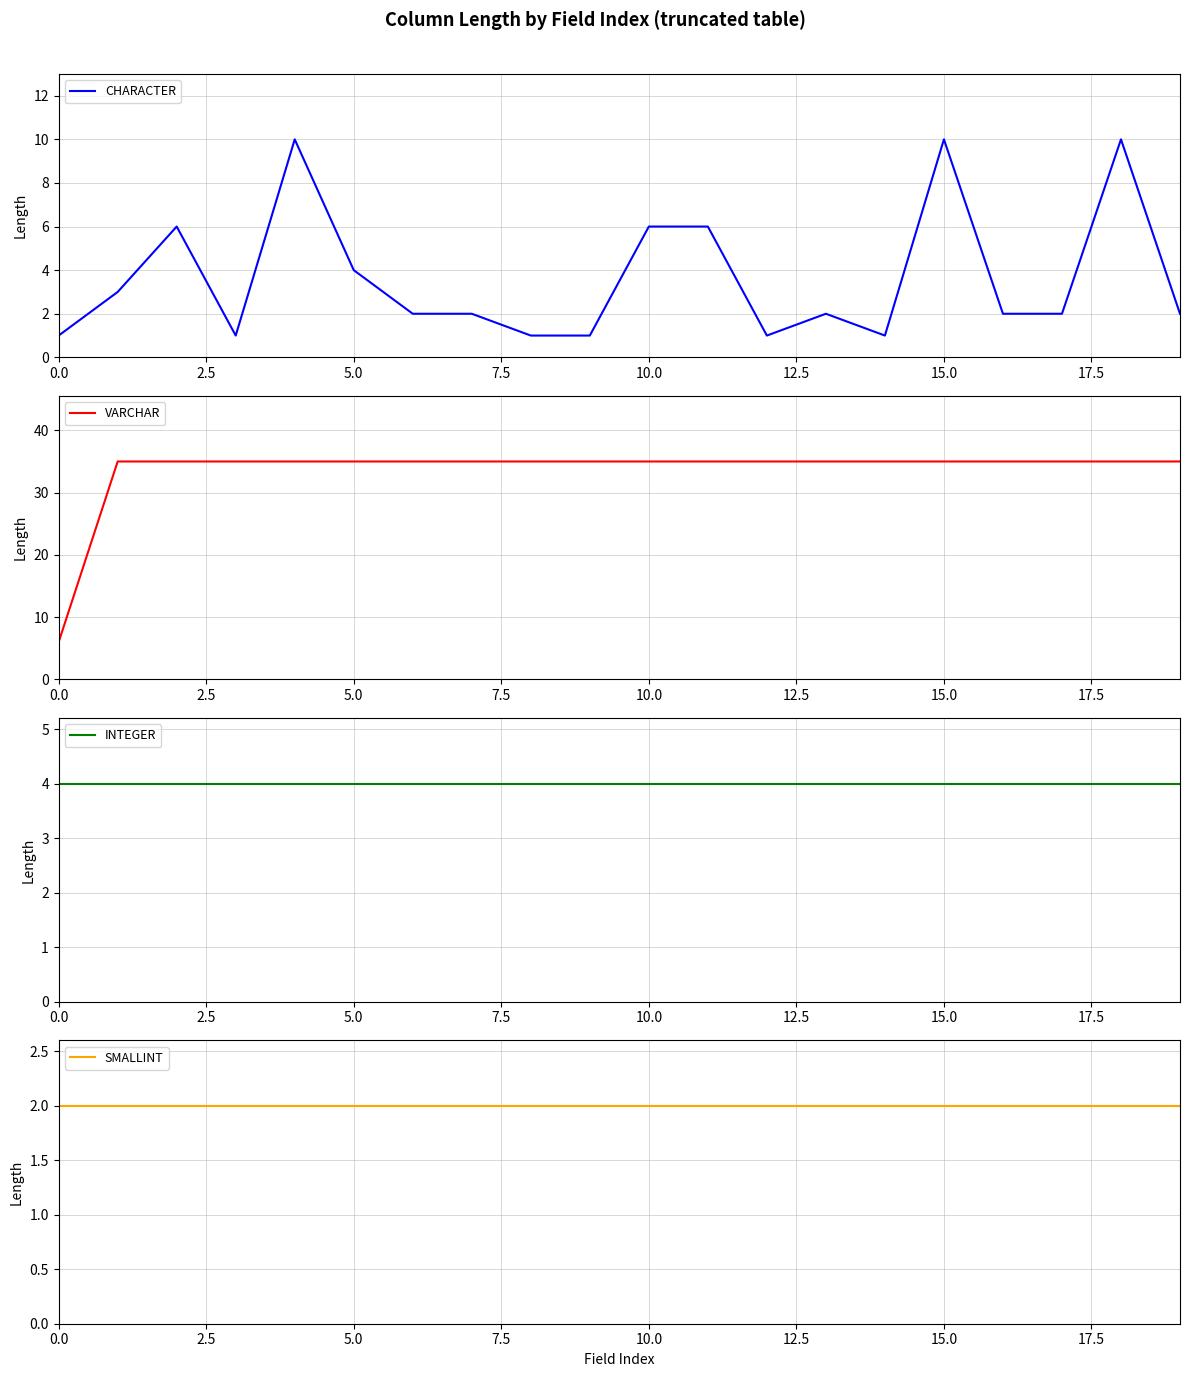

The CHARACTER series shows 2 at 5.0. True or false?

False